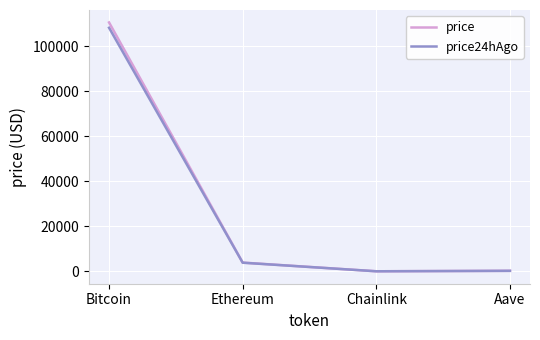

What is the sum of all price24hAgo values?

112302.9